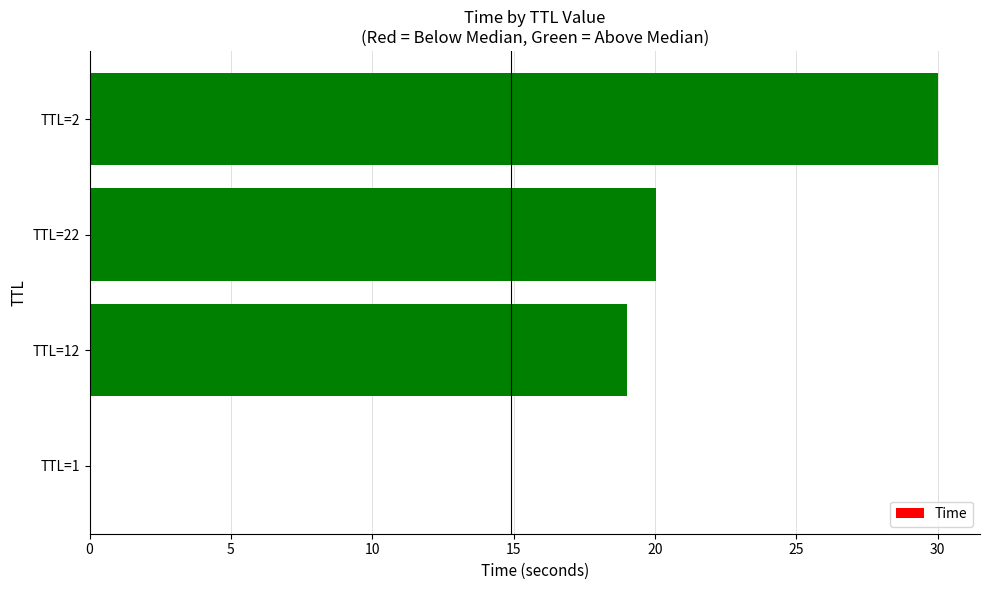

True or false: the data shows 16.2 at 10.

False